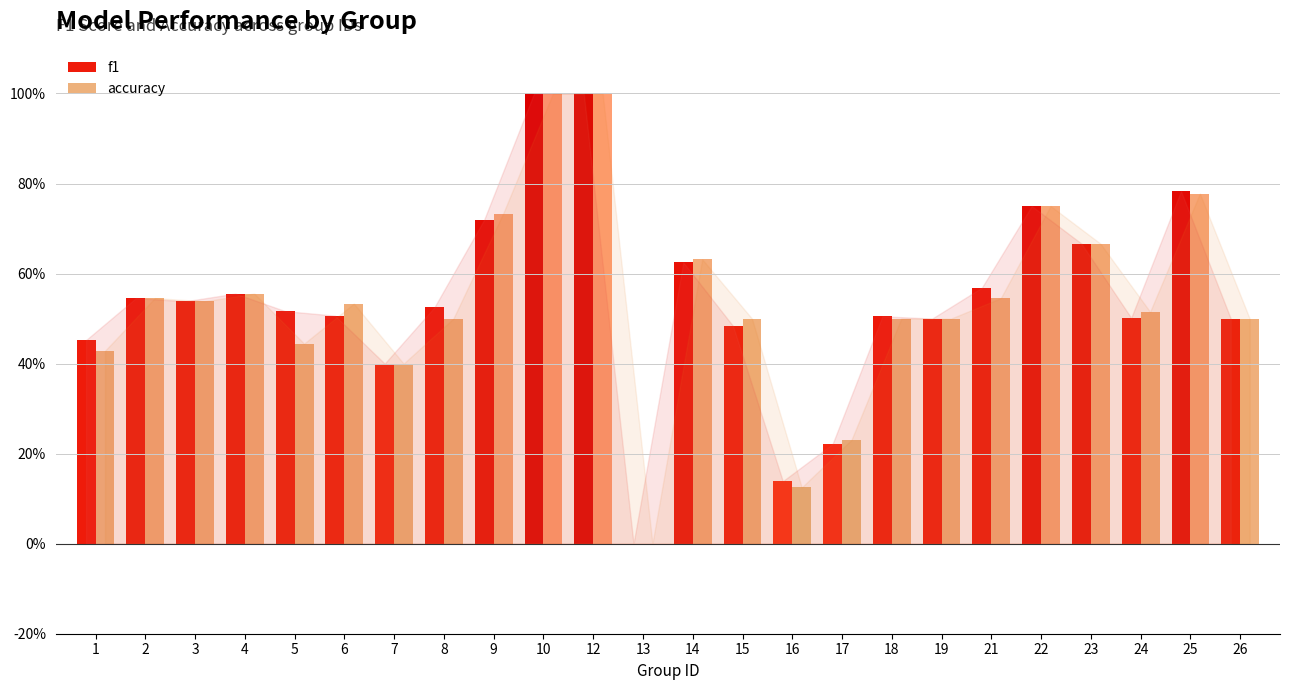

Which series changed the most between 3 and 21?

f1